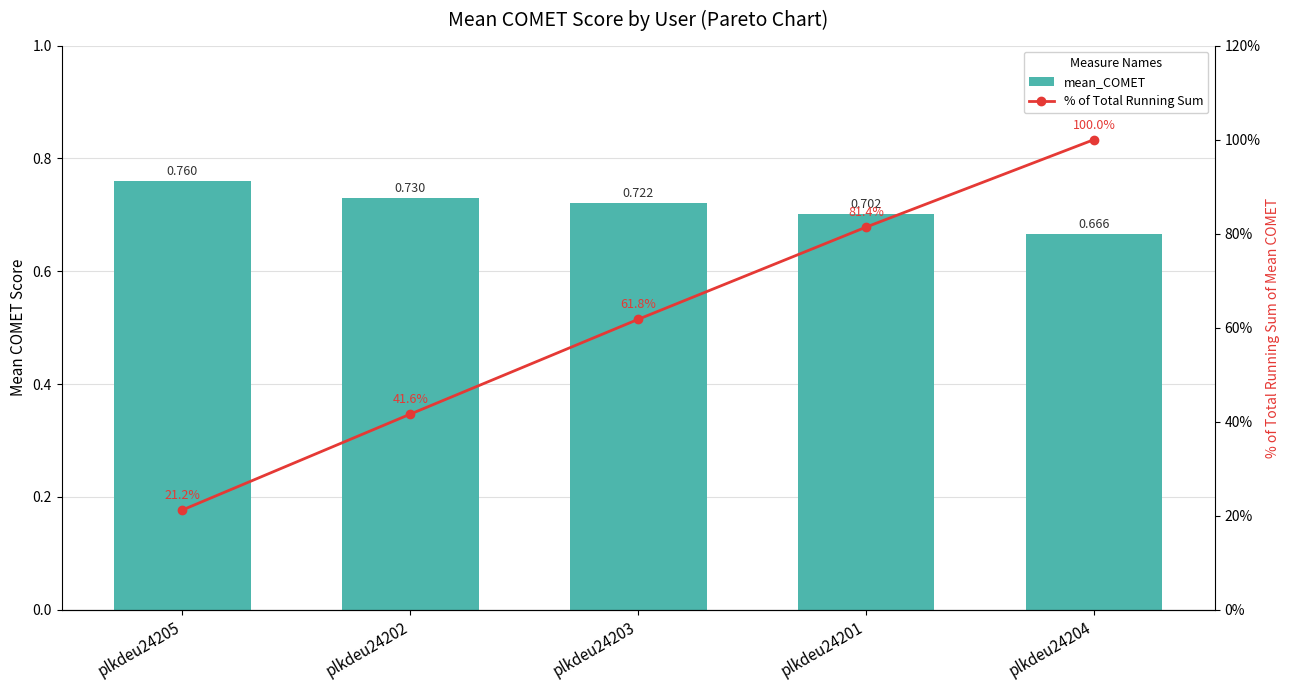

Where does the % of Total Running Sum series first go above 61?

plkdeu24203